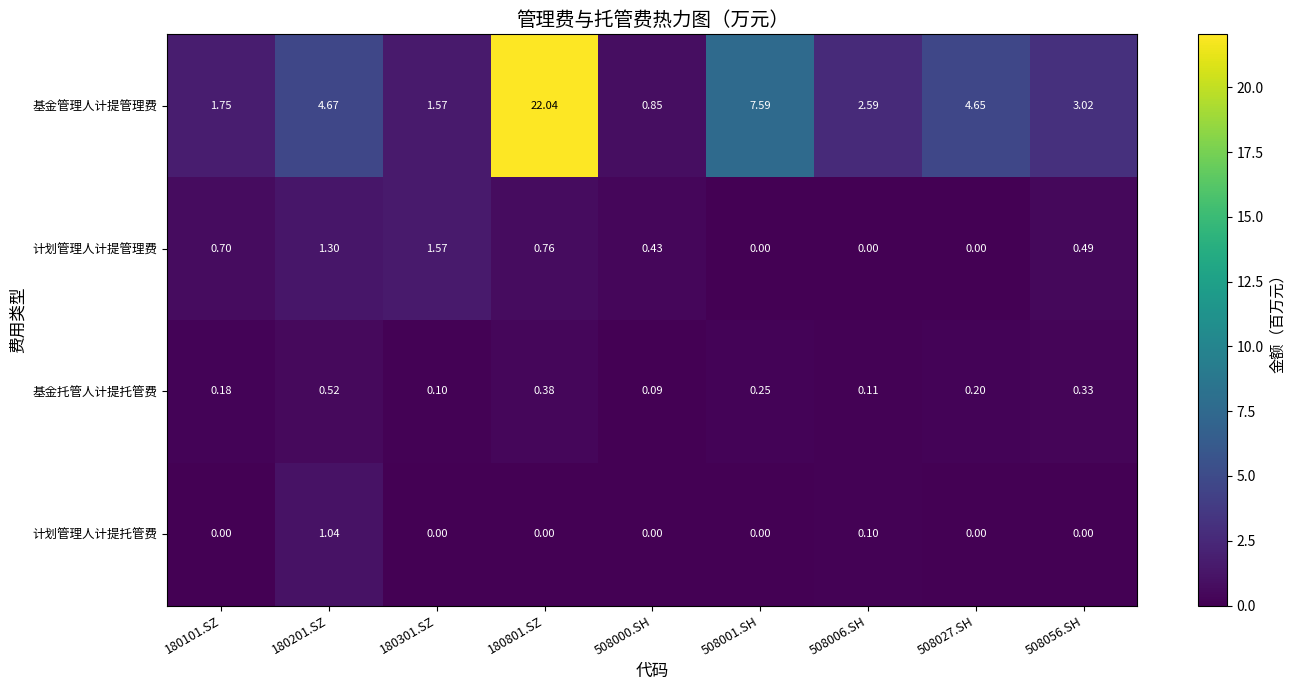

List the series in order of their peak value, highest first.

基金管理人计提管理费, 计划管理人计提管理费, 计划管理人计提托管费, 基金托管人计提托管费